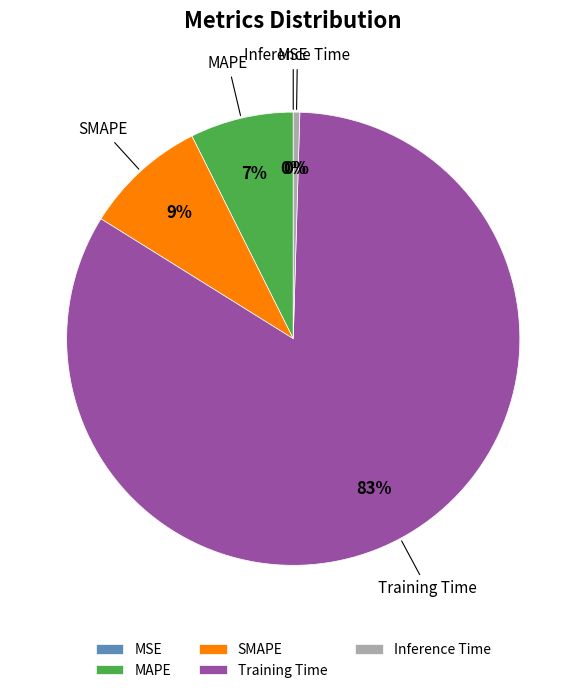

To the nearest percent, what portion does MAPE represent?

7%